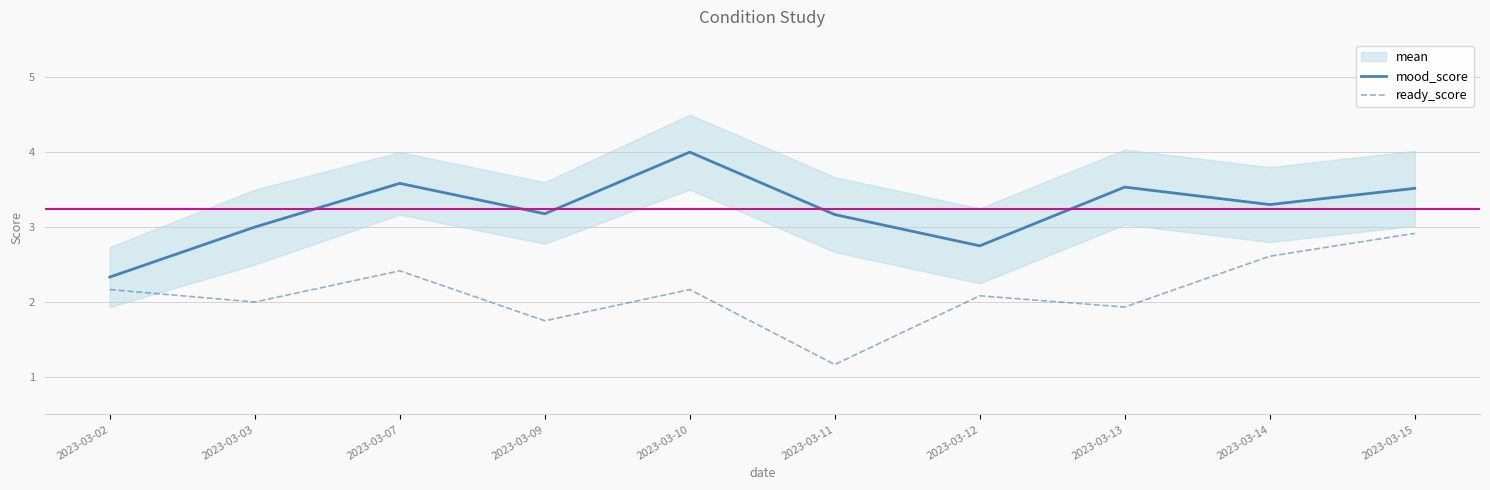

The mood_score series shows 2.8 at 2023-03-12. True or false?

True